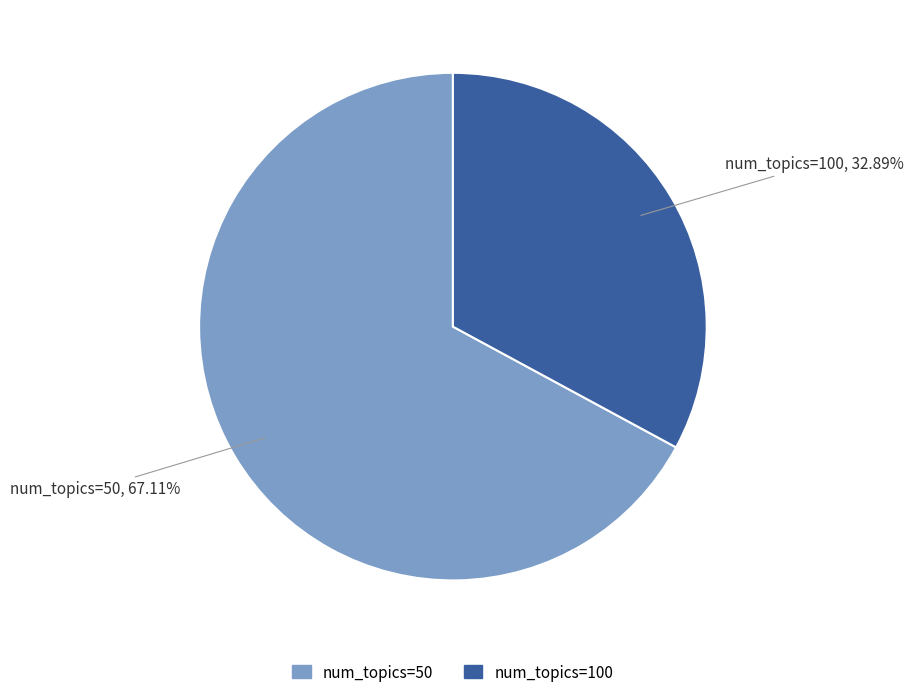

To the nearest percent, what is the difference between the largest and smallest slice percentages?

34%